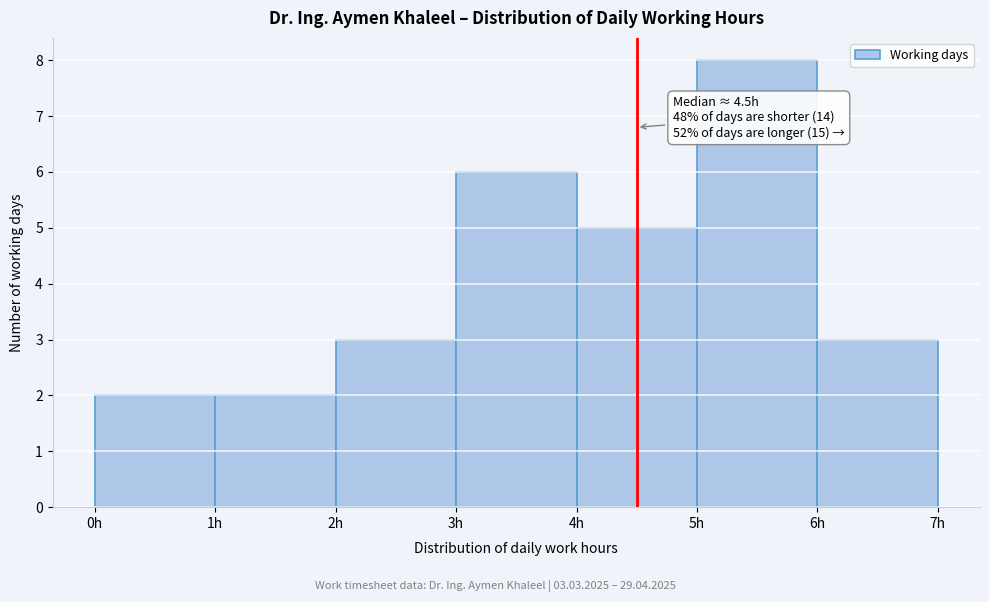

Over which range of the x-axis is the bar tallest?

5 to 6